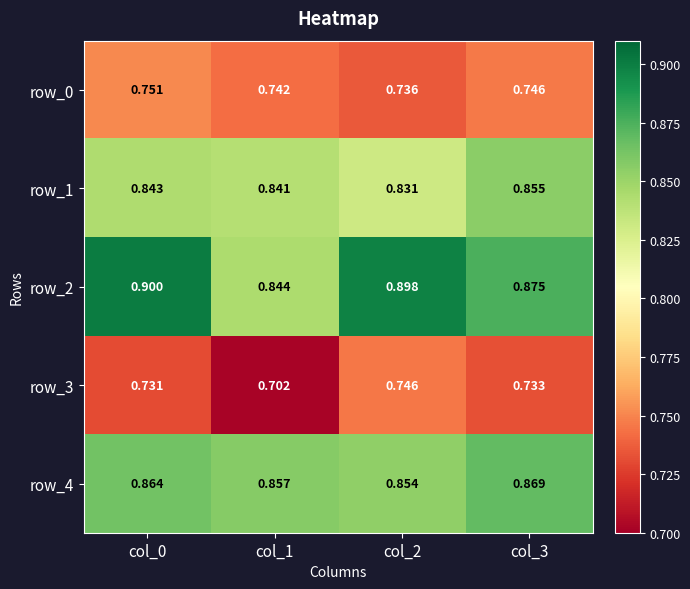

Rank the series by their maximum value, from highest to lowest.

row_2, row_4, row_1, row_0, row_3